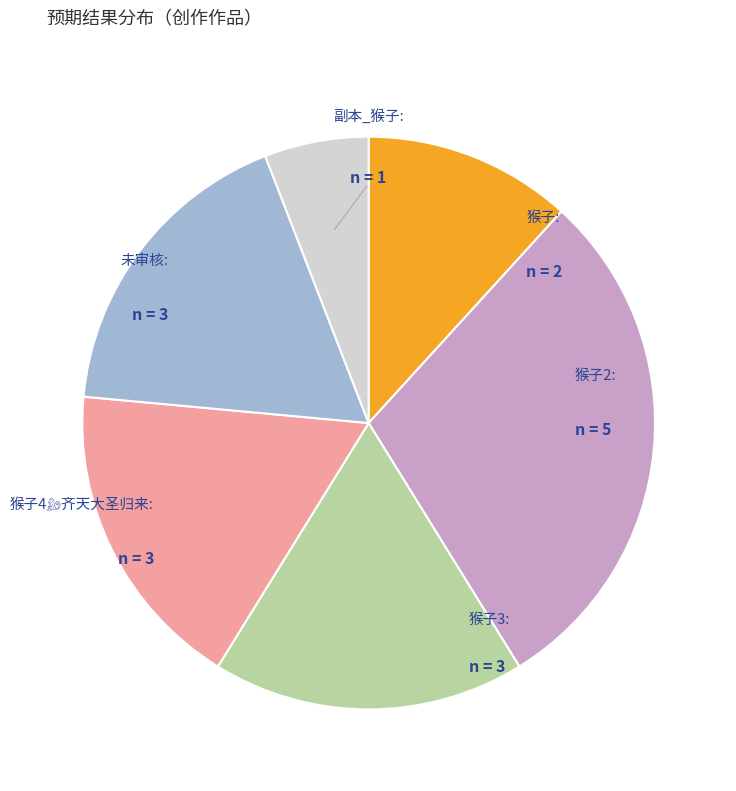

Does any single category account for the majority?

No